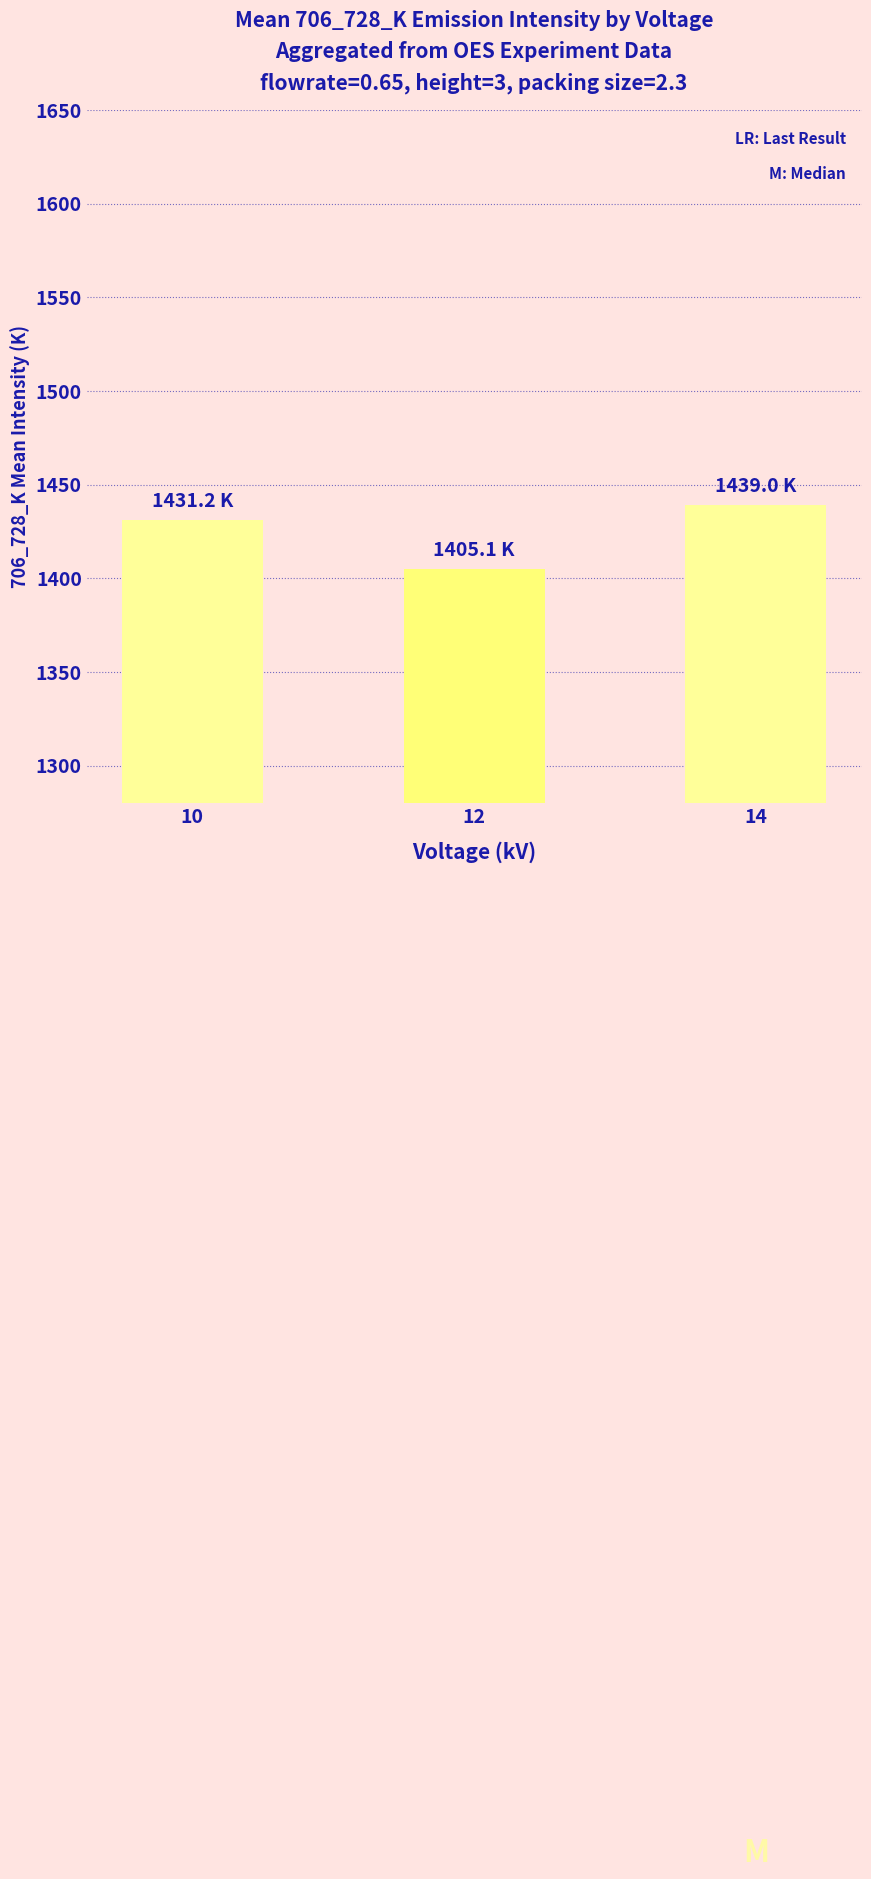

Reading left to right, what are all the values shown in this chart?

10=1431.2	12=1405.1	14=1439.0